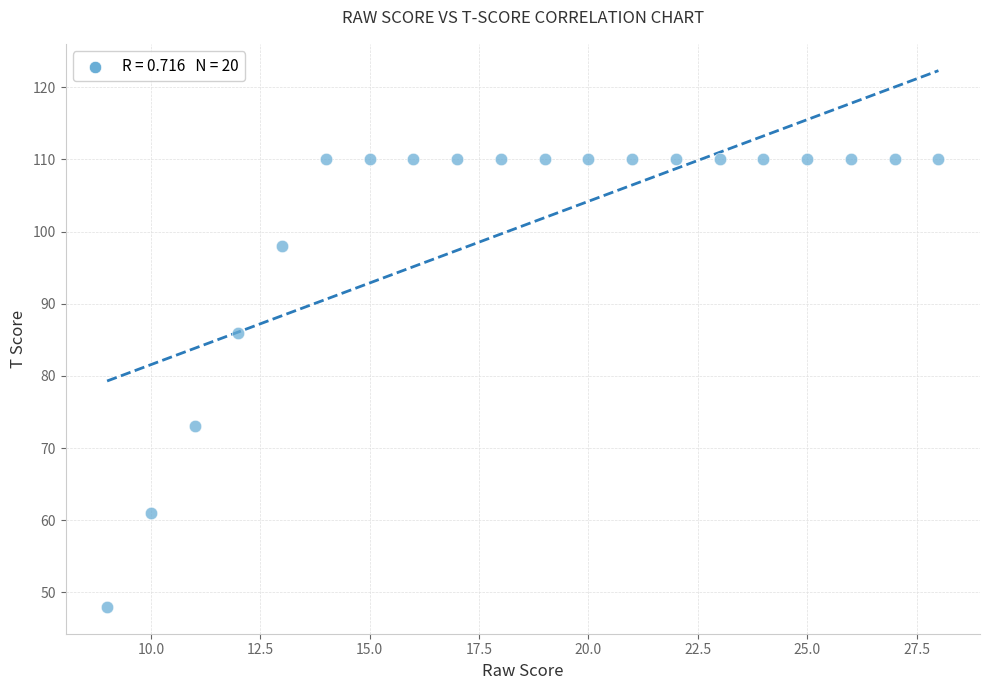

What Y value in the scatter plot is closest to 79?

73